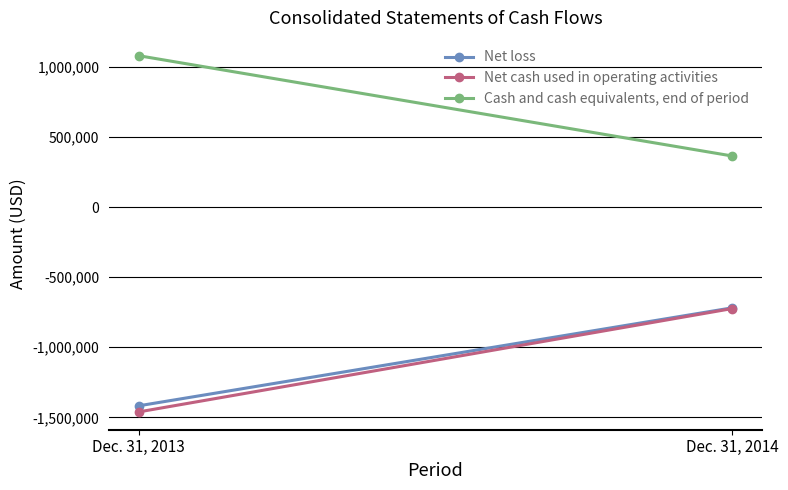

What is the value of the Cash and cash equivalents, end of period point at the 2nd from the left?

364232